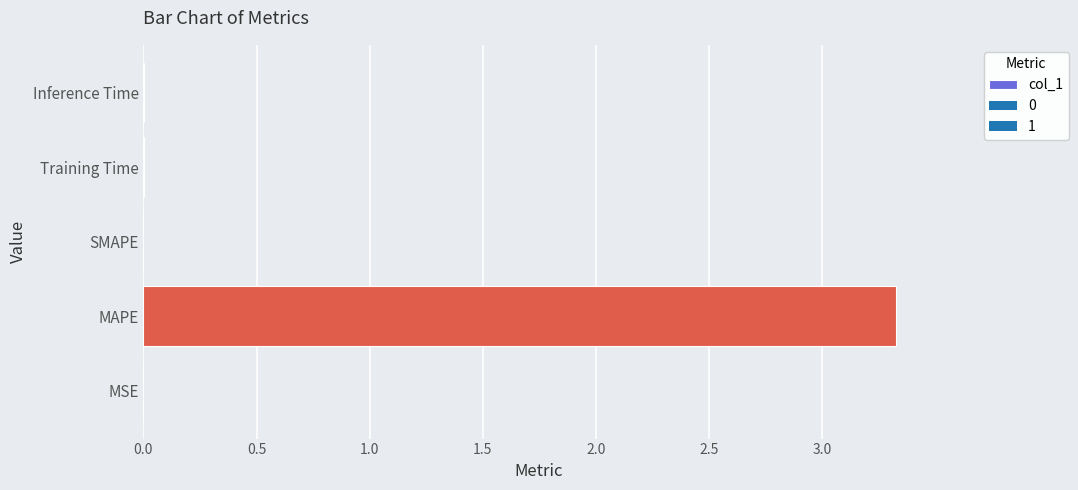

Which category has the highest value across all series?

MAPE